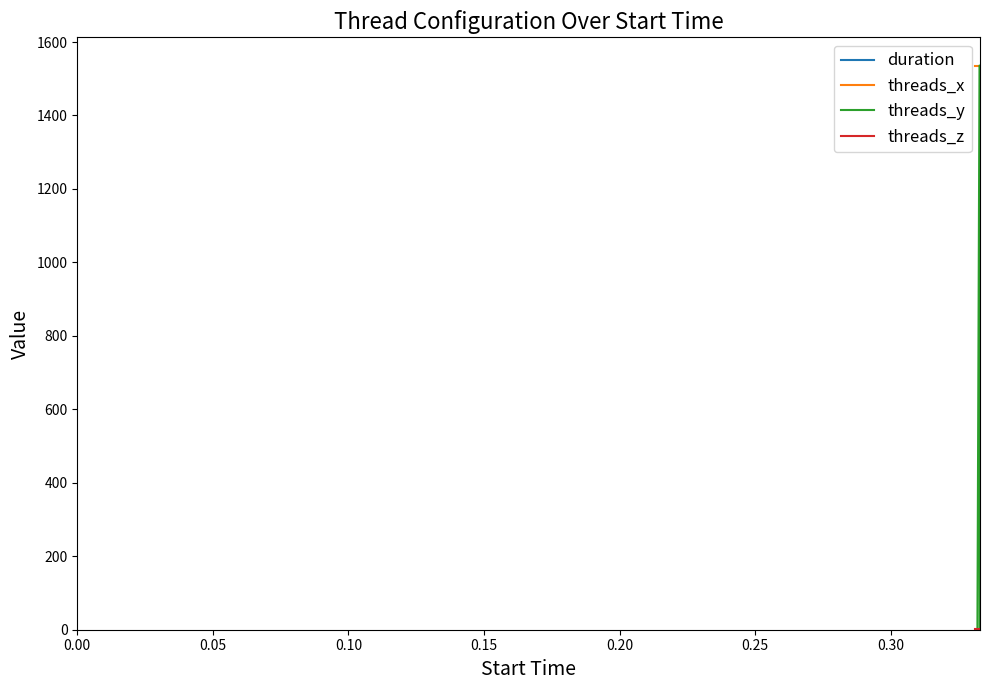

Which series has the largest total across all categories?

threads_x